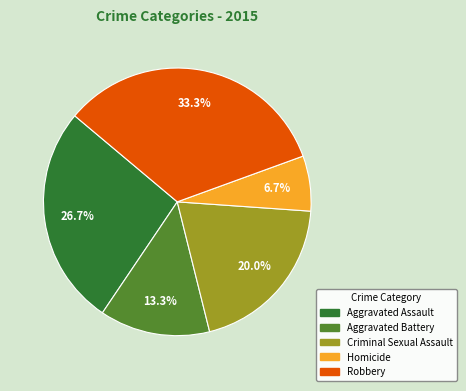

How many slices are in this pie chart?

5